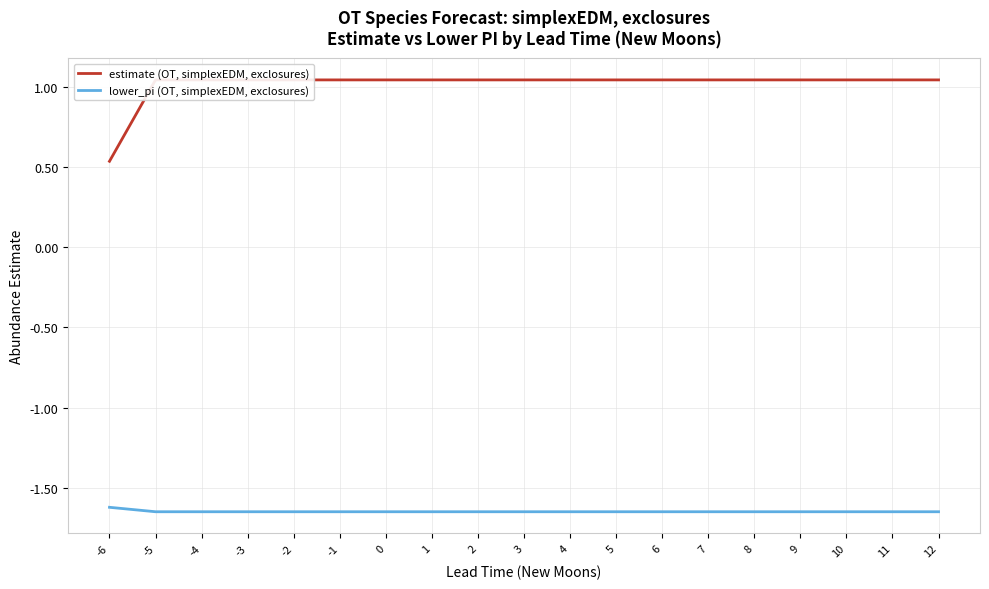

Read the lower_pi (OT, simplexEDM, exclosures) value at -3.

-1.7